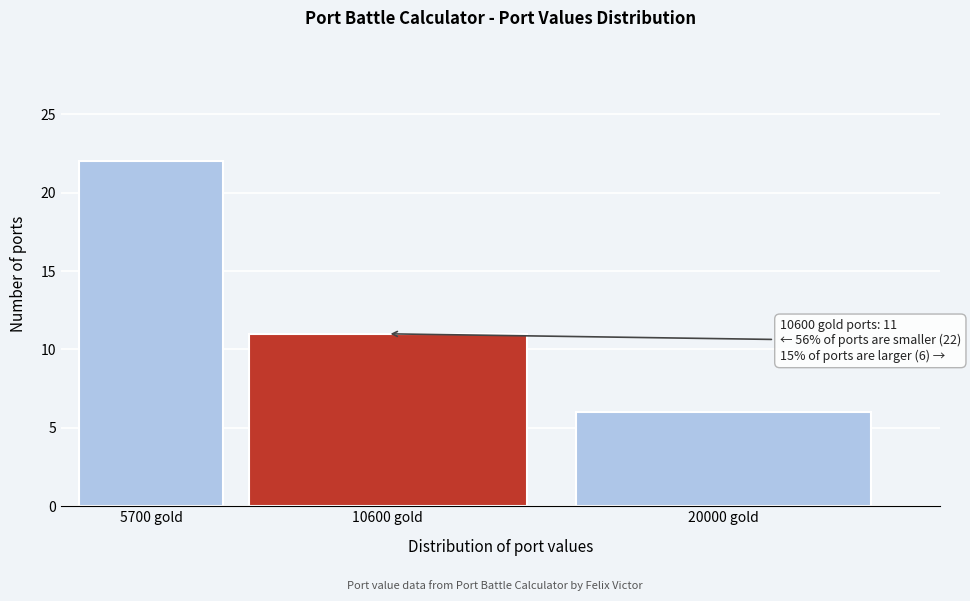

Reading right to left, transcribe all the data shown in this chart.

20000 gold=6	10600 gold=11	5700 gold=22